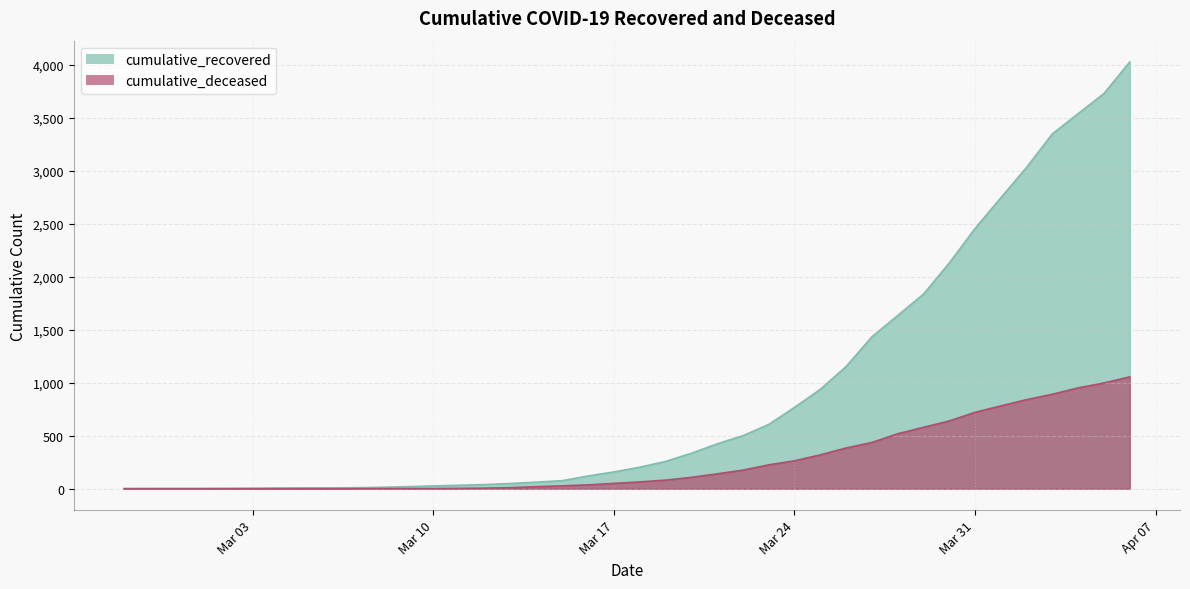

What is the sum of the cumulative_deceased values at 2020-03-01 and 2020-03-14?

20